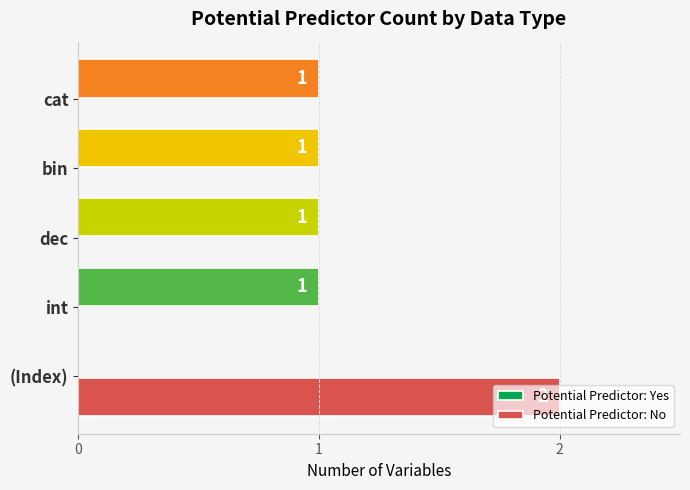

Between (Index) and bin, which series saw the biggest shift?

Potential Predictor: No